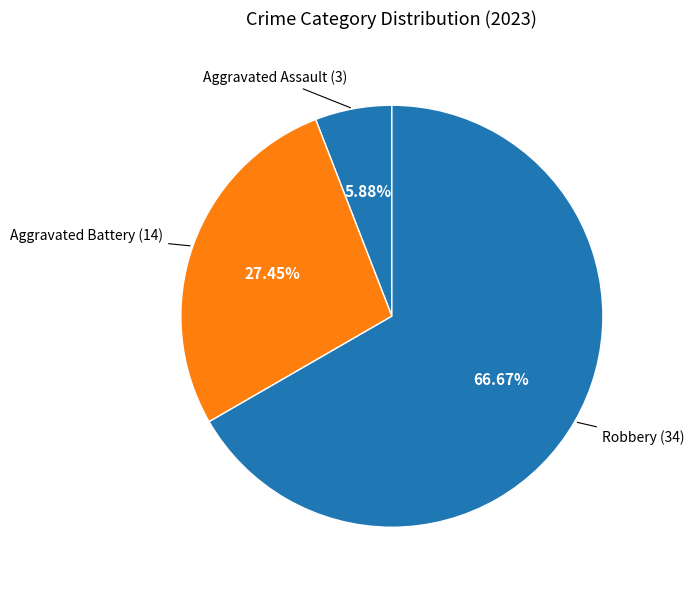

How many slices are in this pie chart?

3